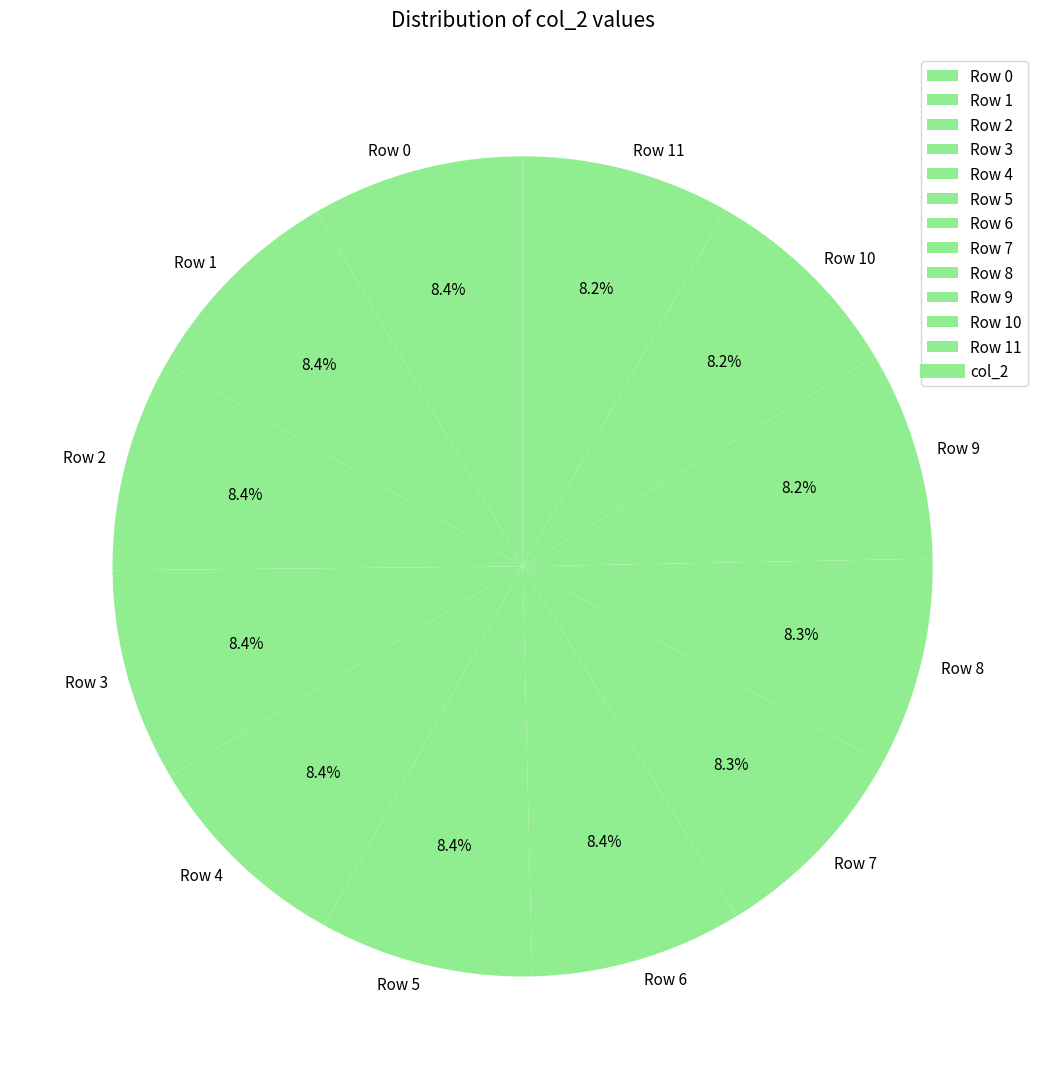

Does Row 11 represent more than half of the total?

No